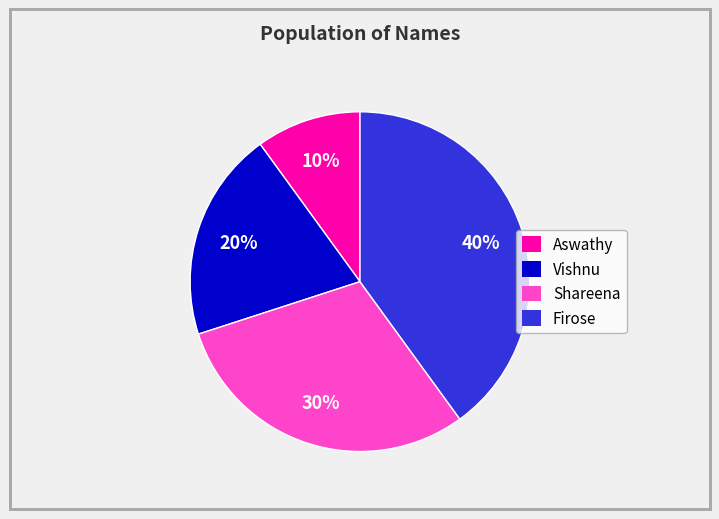

Does any single category account for the majority?

No